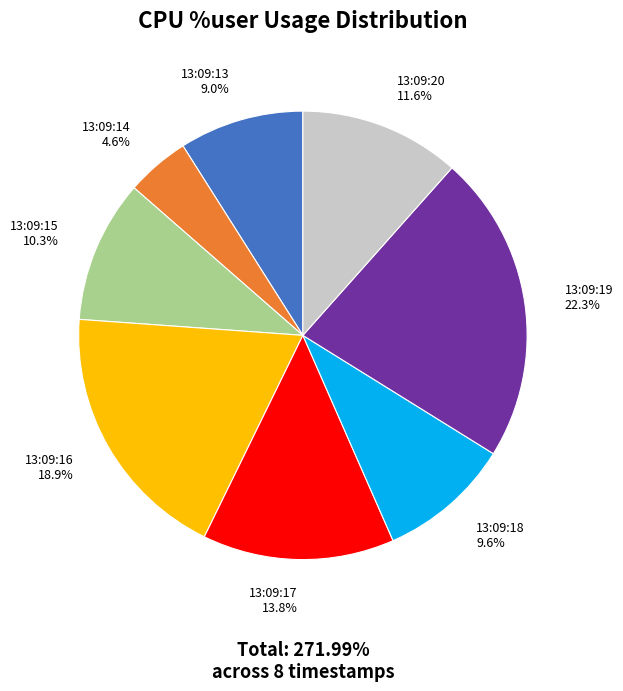

To the nearest percent, what percentage of the pie is 13:09:18?

10%